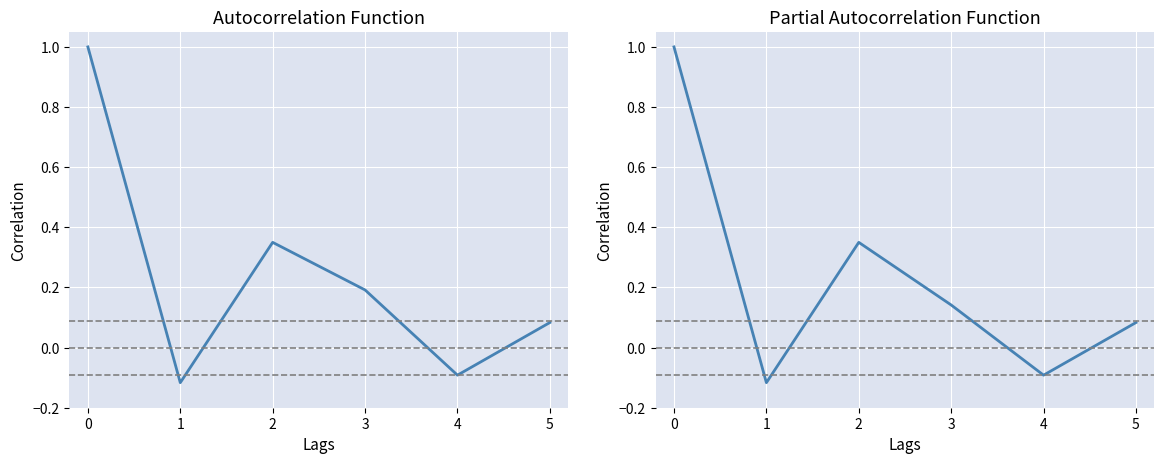

What is the maximum value shown in the chart?

1.0